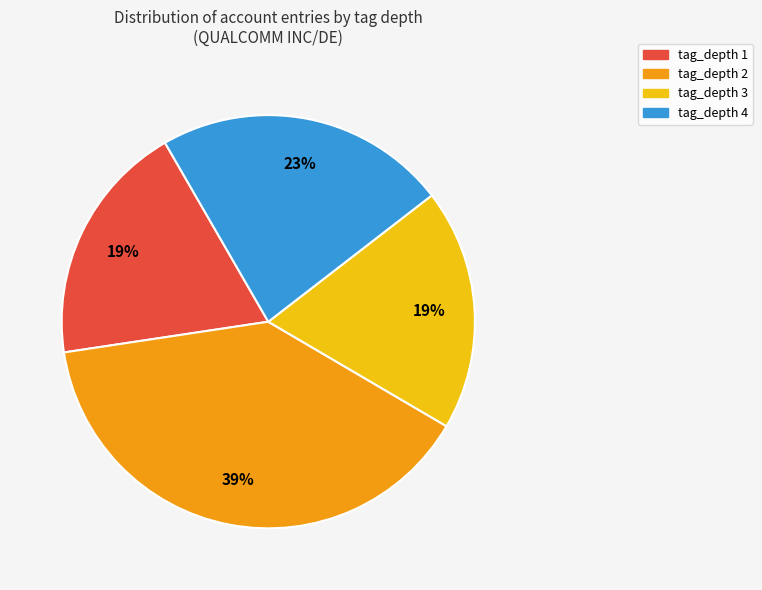

Does any single category account for the majority?

No